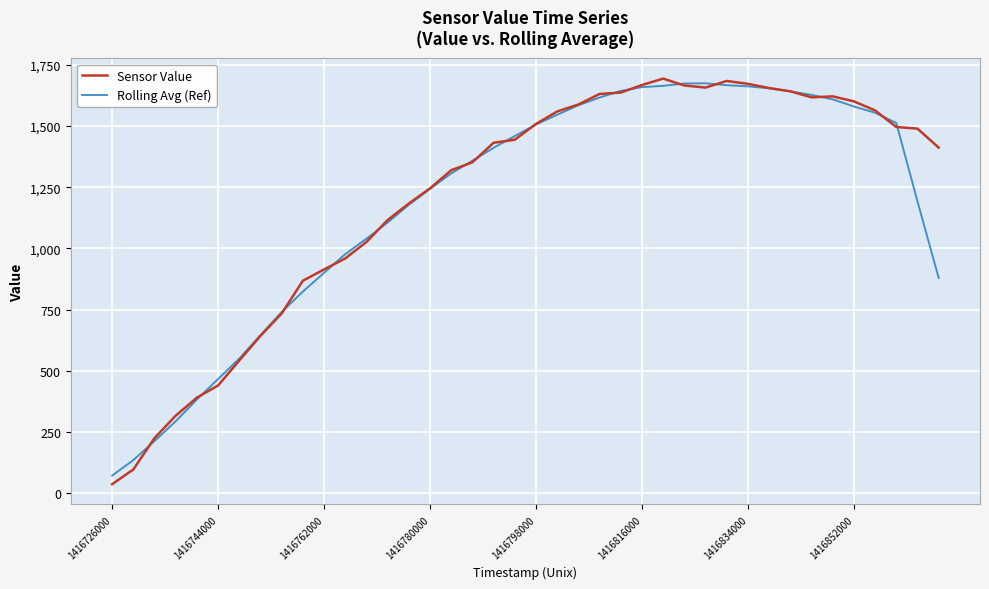

Which series has the widest spread of values?

Sensor Value